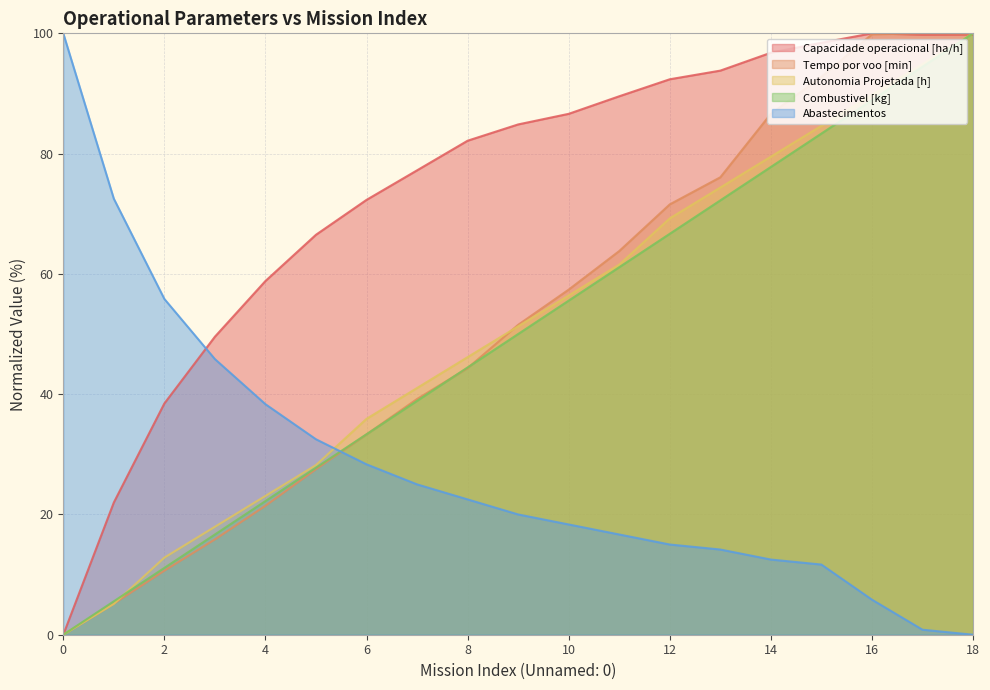

What is the difference between the maximum and minimum values in the Capacidade operacional [ha/h] series?

100.0